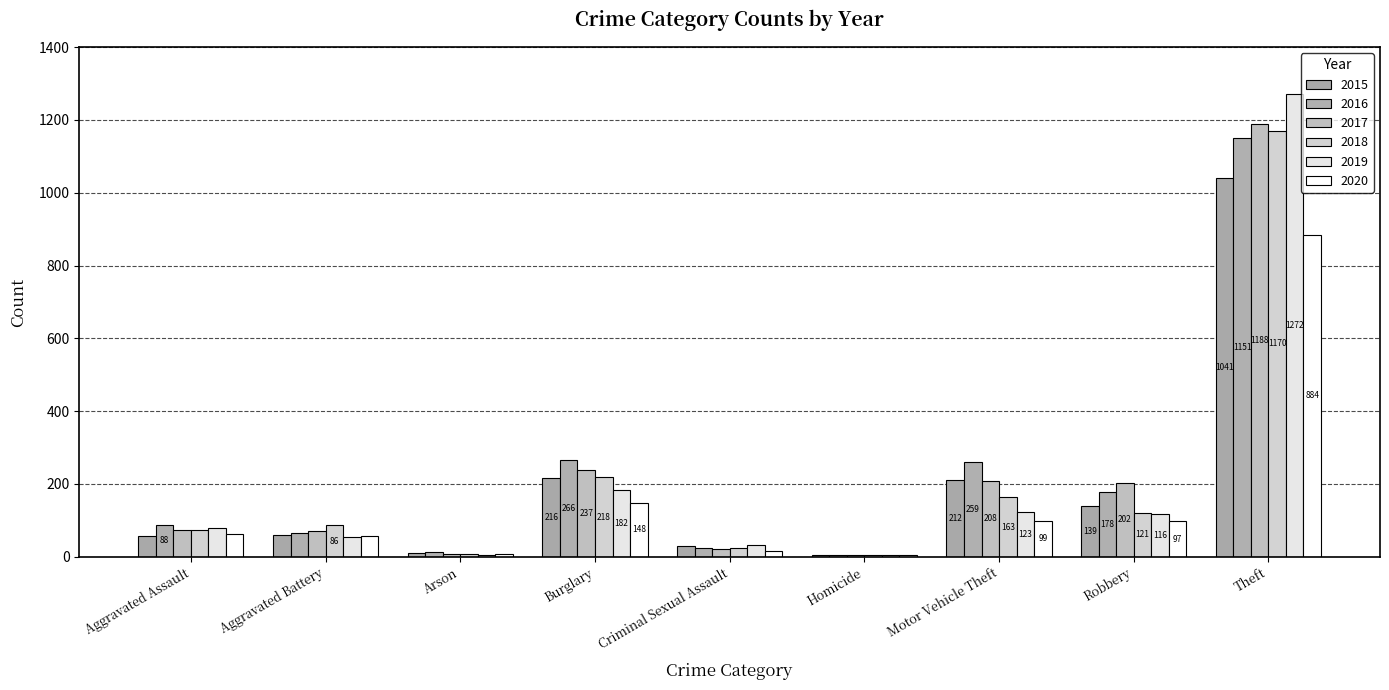

Count the number of data series in this chart.

6